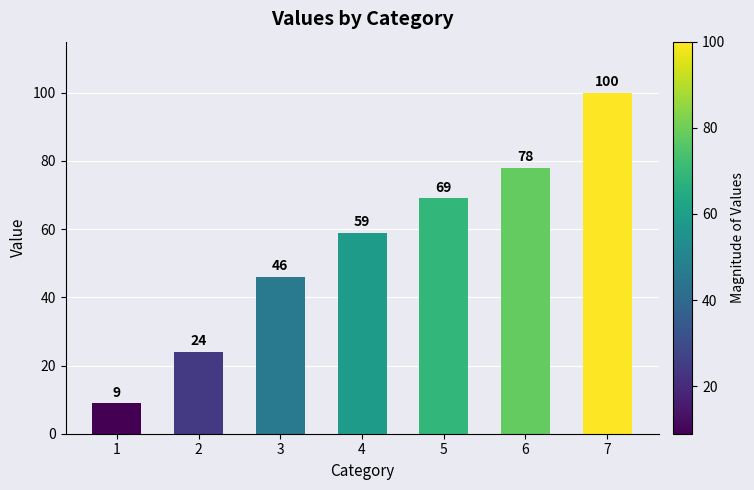

How many series are shown in this chart?

1